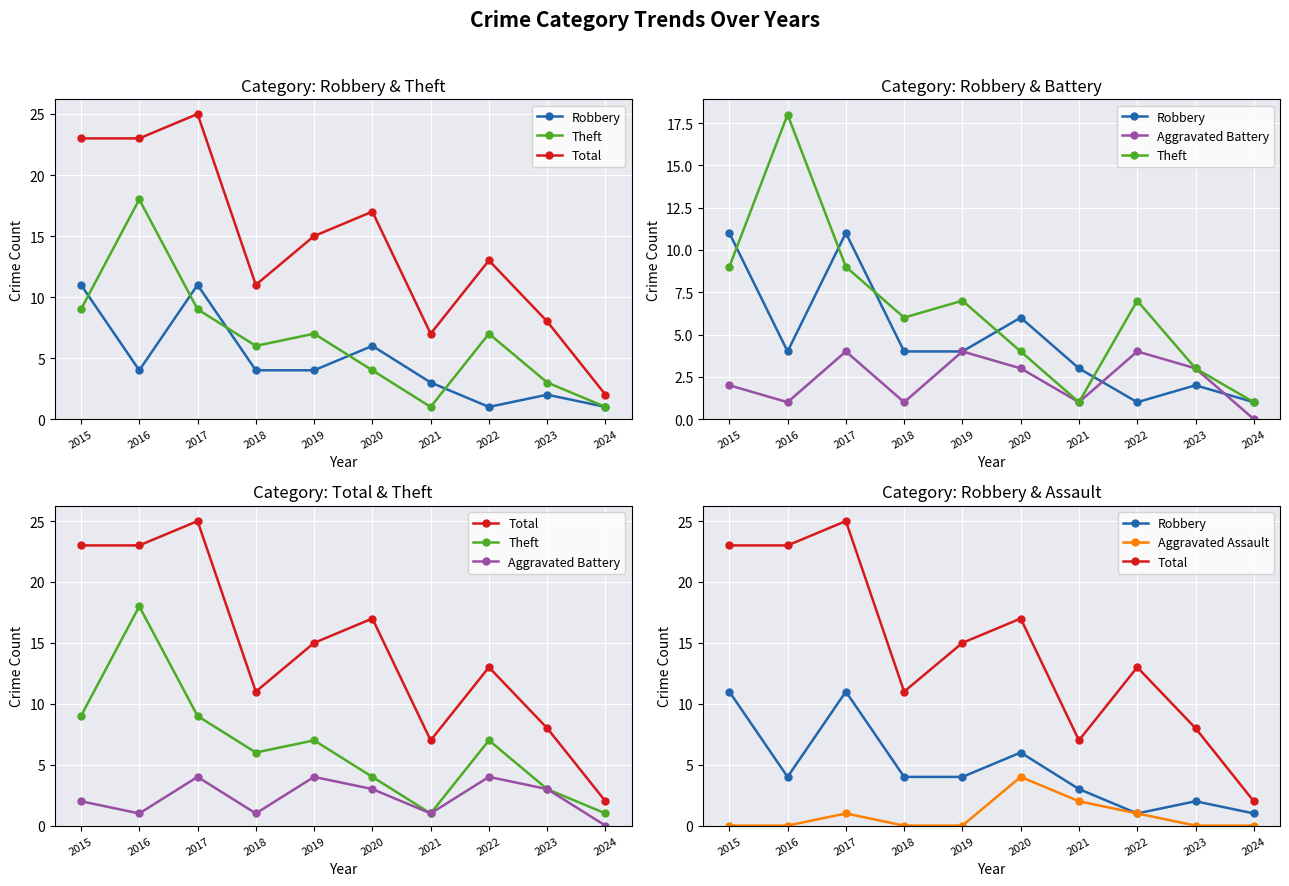

True or false: Aggravated Assault has more than 1 points higher than both neighbors.

True